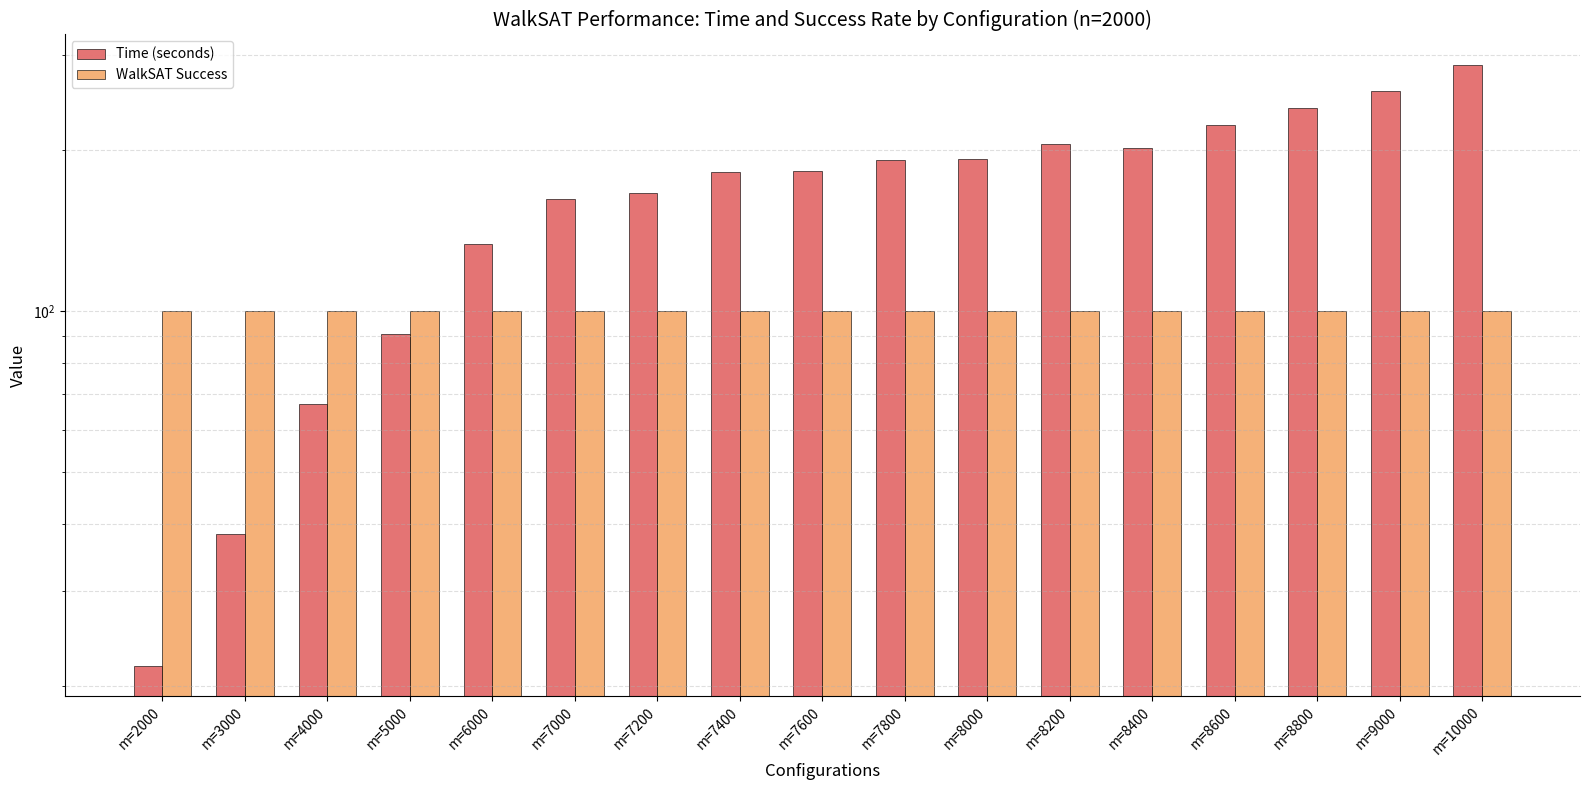

Are the bars horizontal?

No